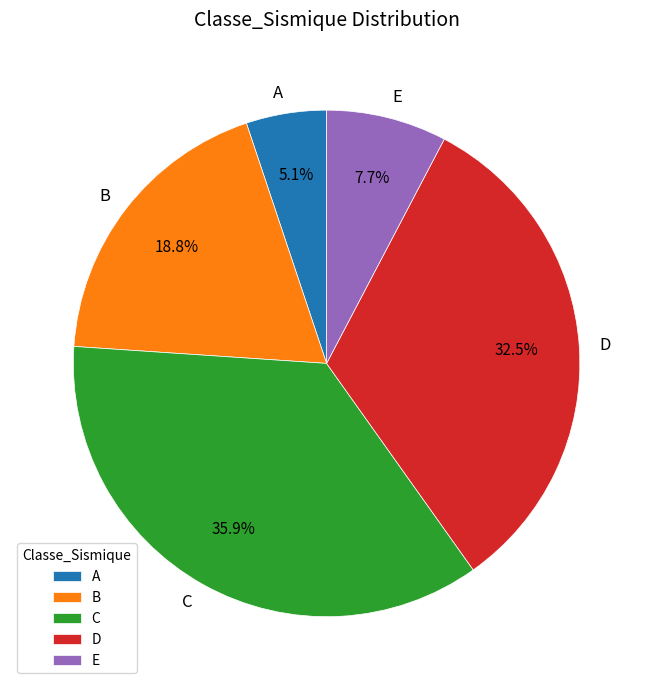

Which slice is the smallest?

A